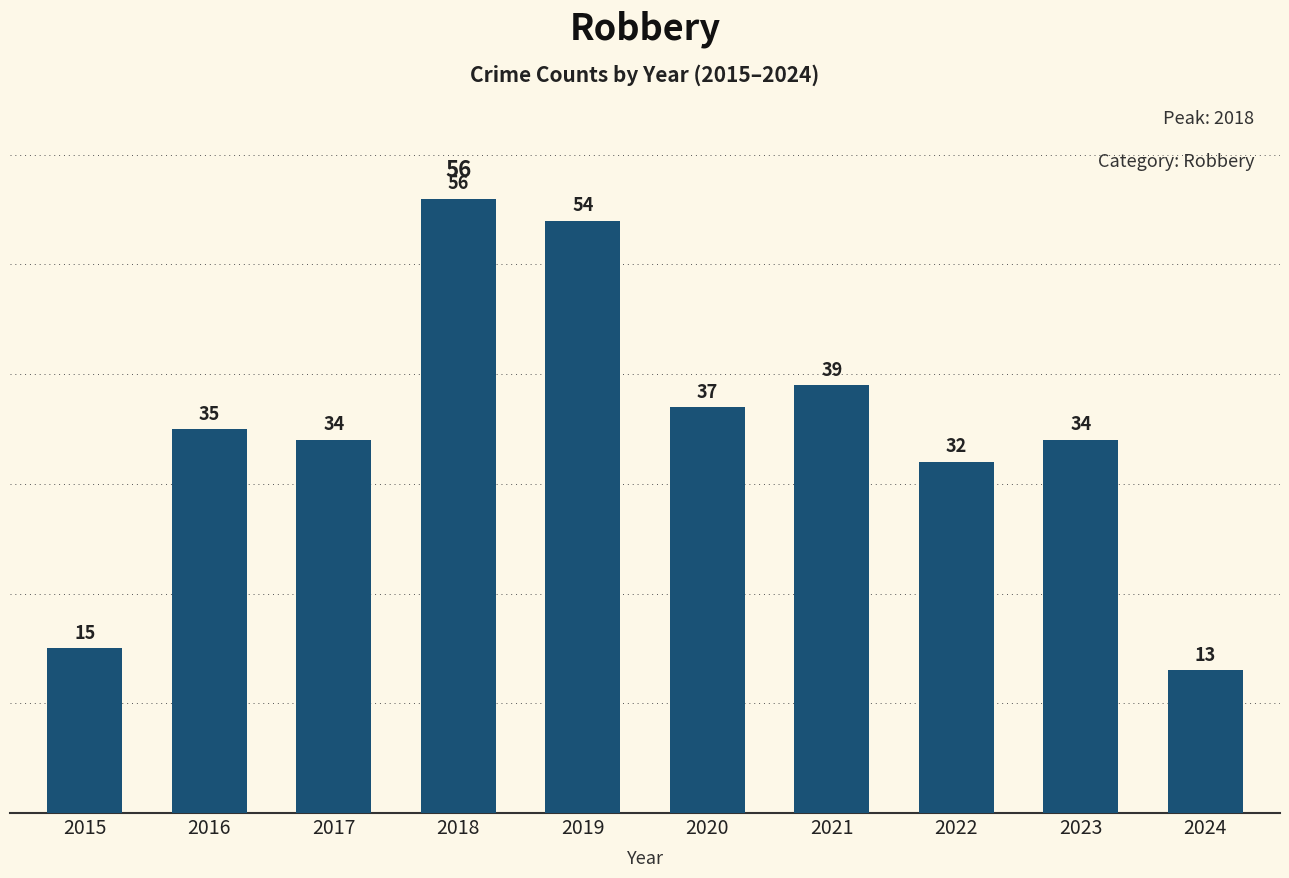

The value at 2018 is 56. True or false?

True